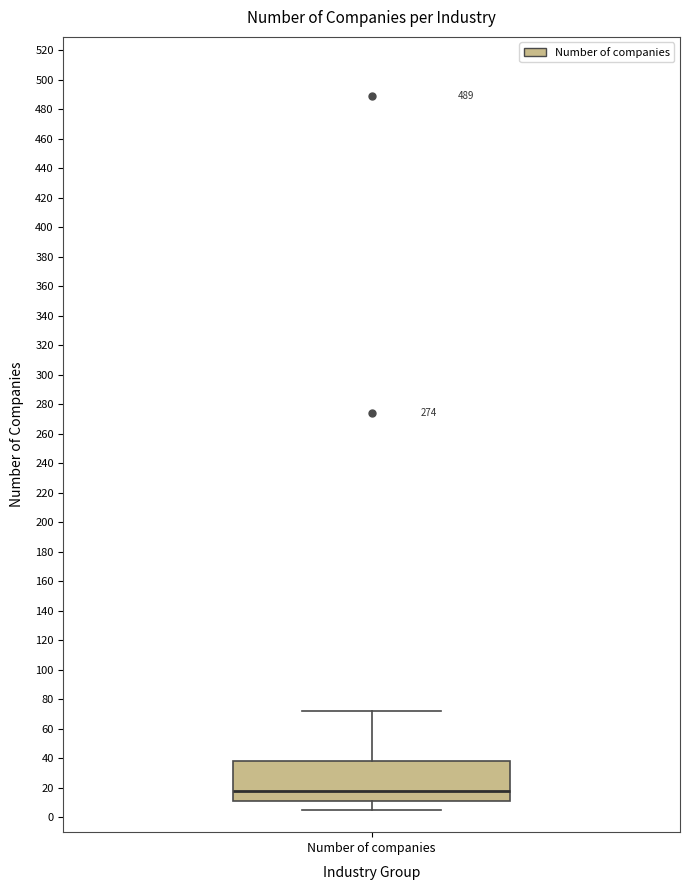

Where is the upper edge of the box for Number of companies on the y-axis? The values are not printed on the chart, so give them approximately, as read against the axis.

38